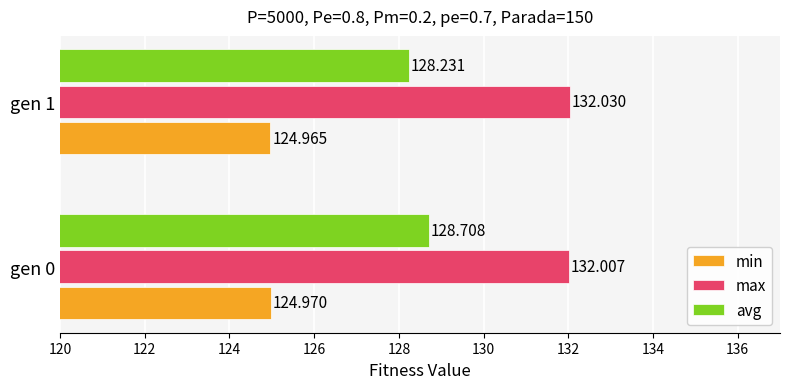

Is the value of min at gen 0 greater than the value of avg at gen 1?

No